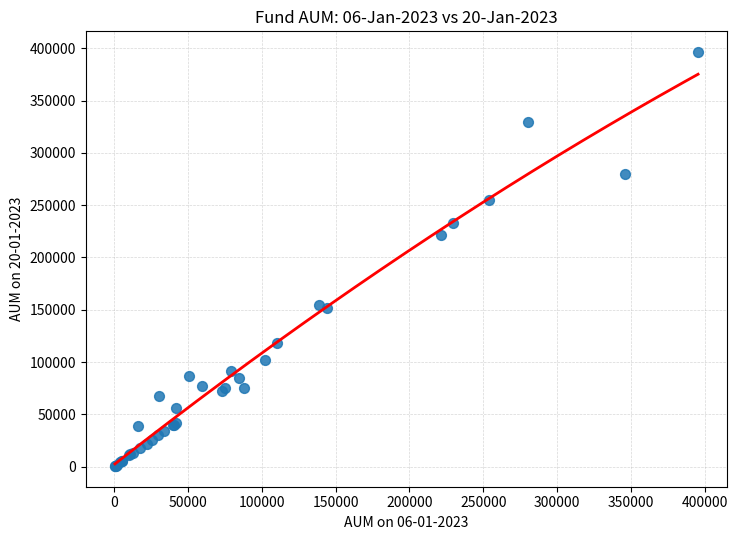

What Y value in the scatter plot is closest to 198477?

220975.3